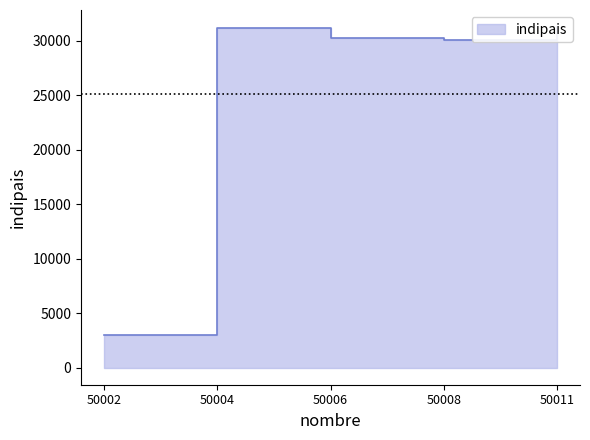

List the labels in order of value, smallest first.

50002, 50008, 50006, 50004, 50011